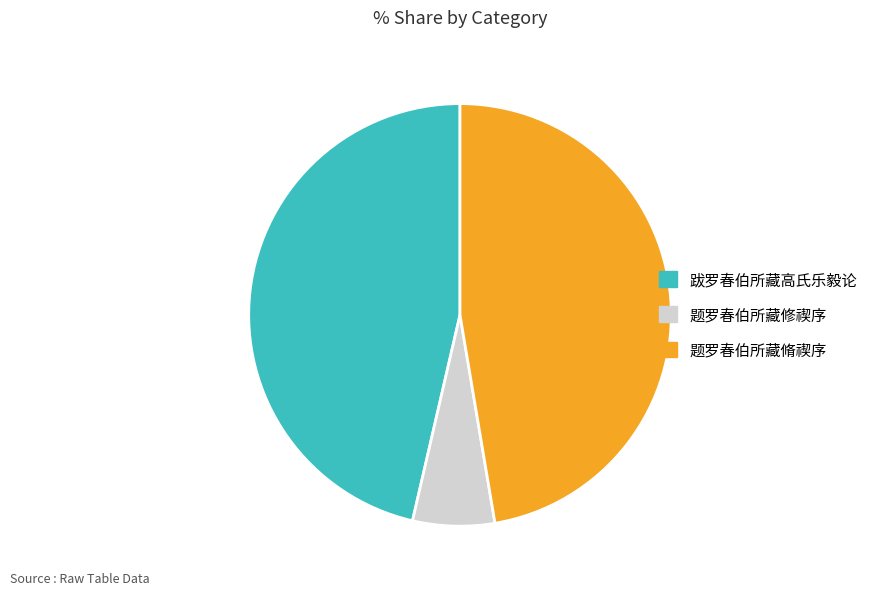

Between 跋罗春伯所藏高氏乐毅论 and 题罗春伯所藏修禊序, which is larger?

跋罗春伯所藏高氏乐毅论